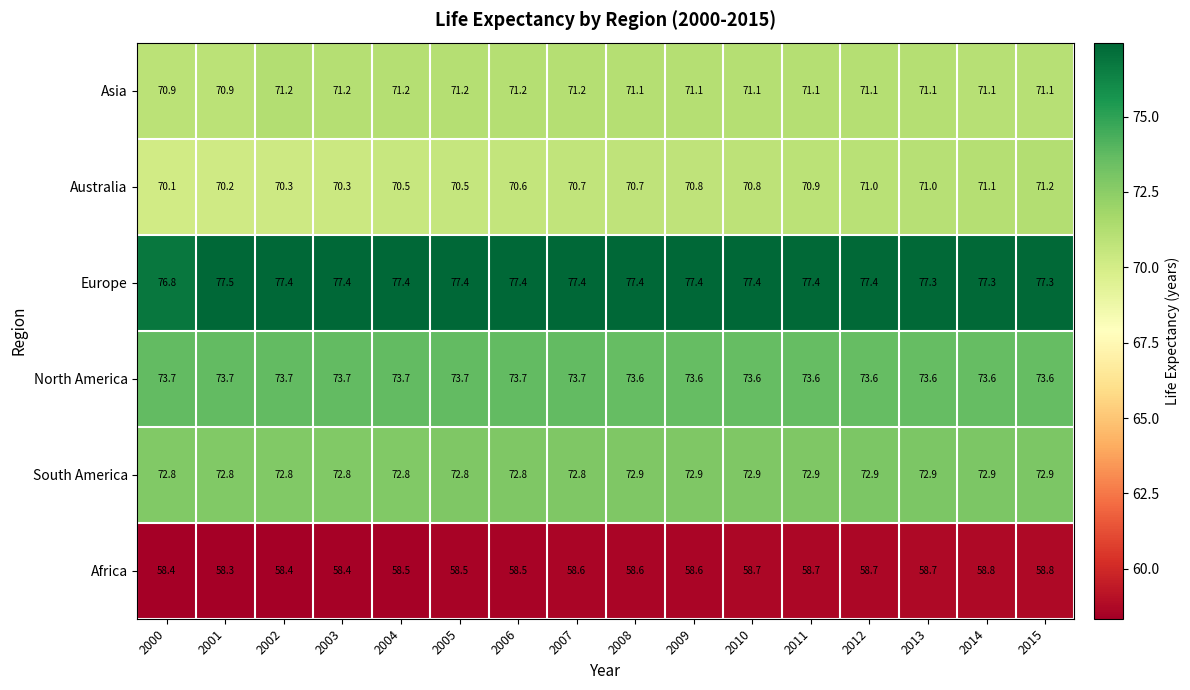

What is the approximate value of South America at 2011?

72.9